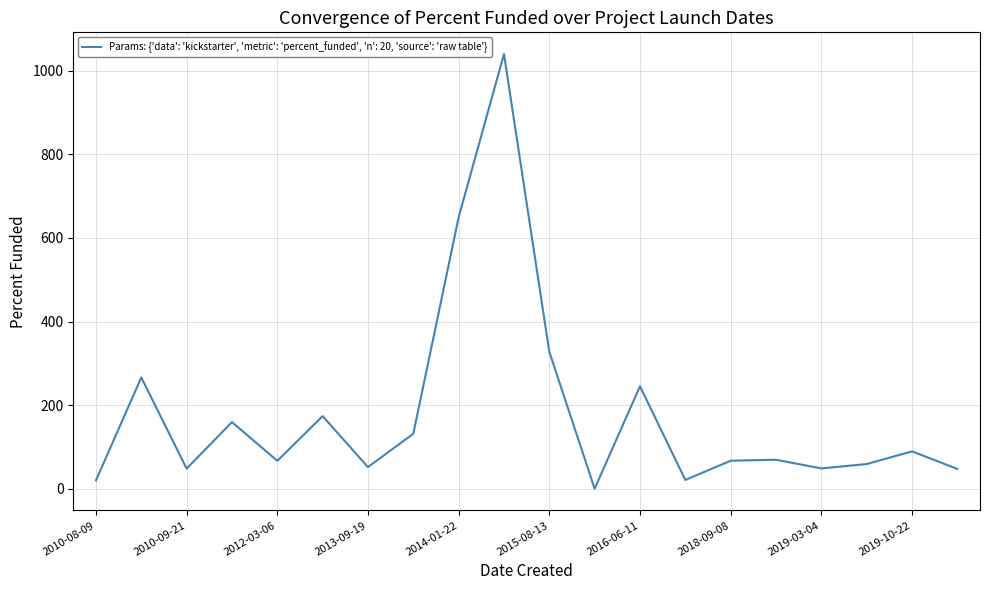

How many lines are shown in the chart?

1